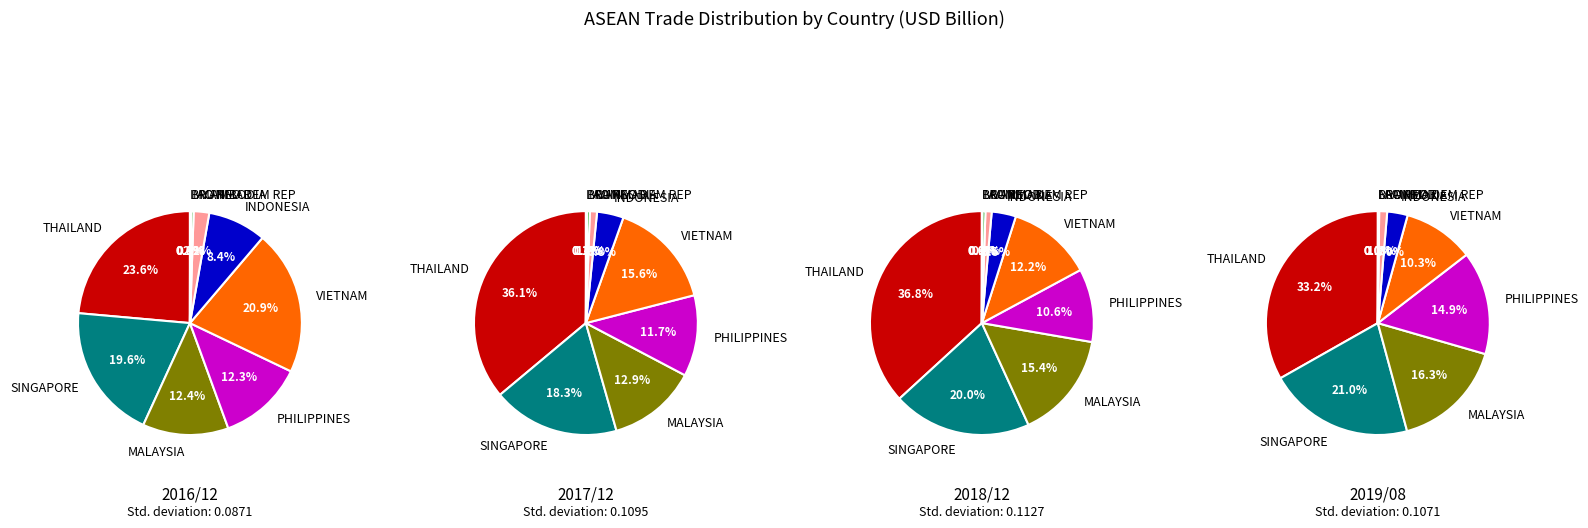

True or false: VIETNAM accounts for 23% of the total.

False